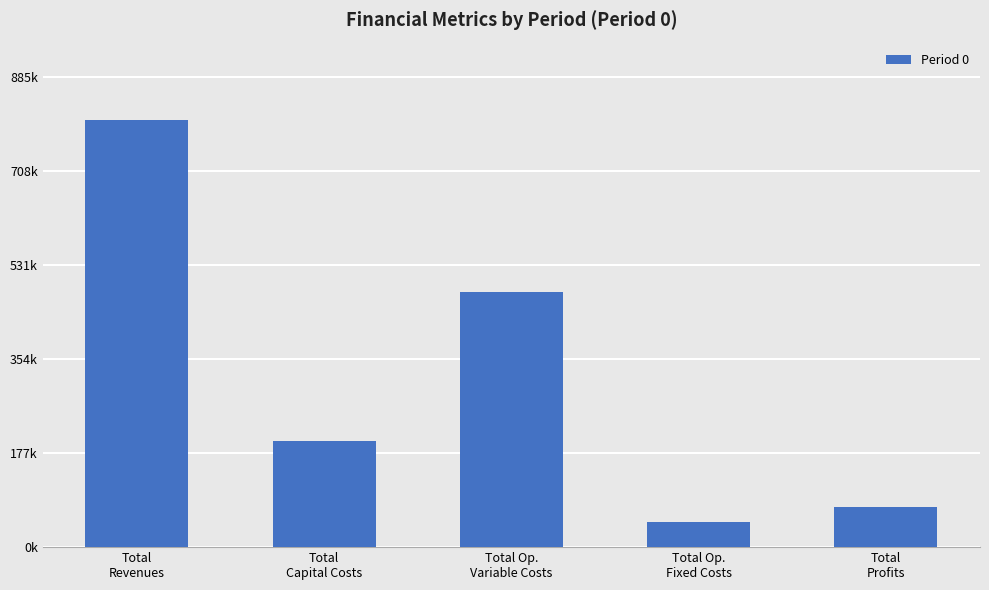

Are the bars horizontal?

No